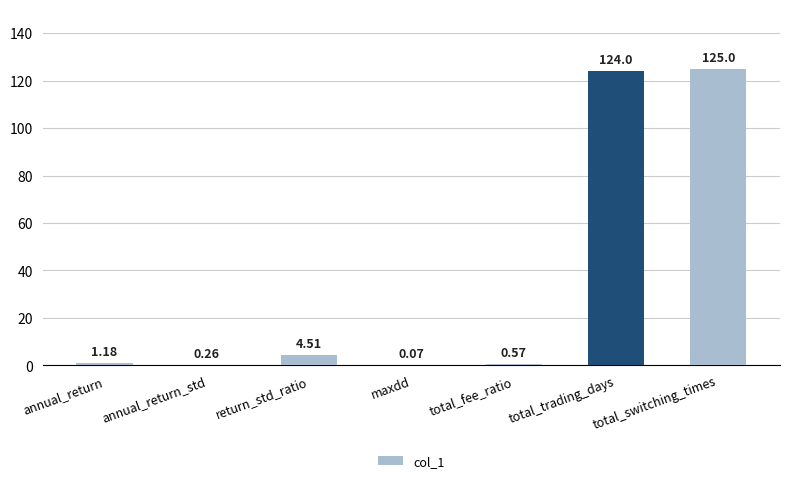

At which category does the chart reach its peak across all series?

total_switching_times